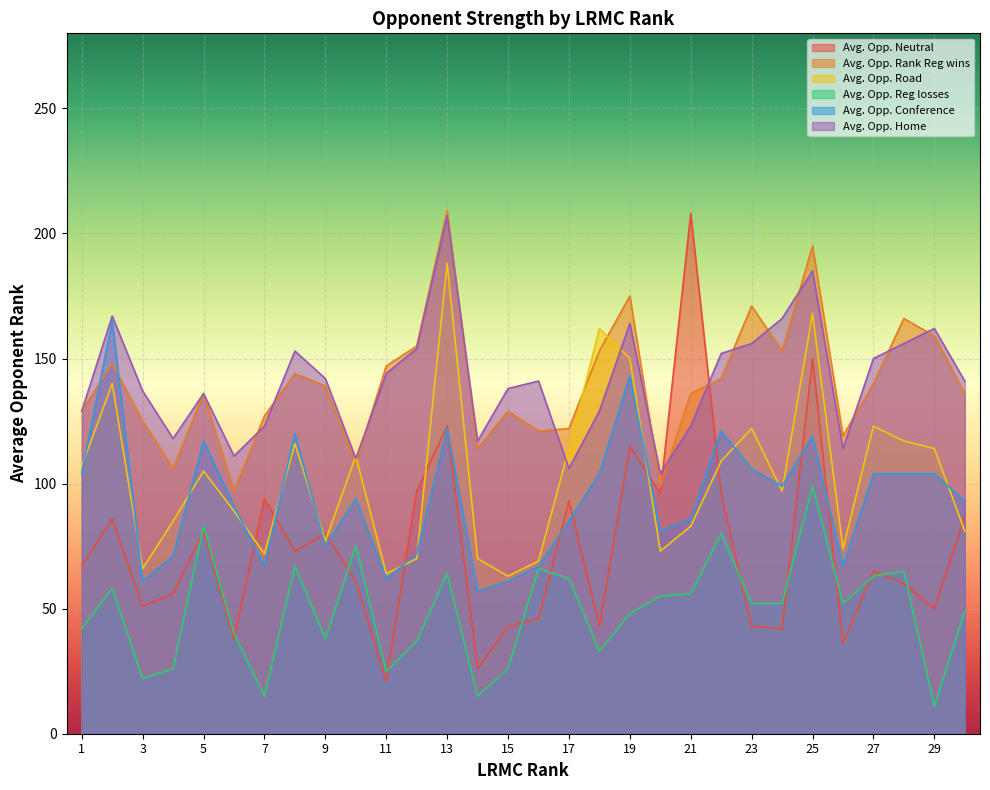

Reading left to right, what are all the values shown in this chart?

Avg. Opp. Neutral: 67	86	51	56	81	38	94	73	80	61	21	97	123	26	43	46	93	43	115	96	208	96	43	42	150	36	65	60	50	87
Avg. Opp. Rank Reg wins: 129	148	125	106	136	97	127	144	139	108	147	155	209	114	129	121	122	153	175	99	136	142	171	153	195	119	140	166	159	136
Avg. Opp. Road: 107	140	66	85	105	89	72	116	77	111	64	70	188	70	63	69	114	162	150	73	83	109	122	97	168	74	123	117	114	81
Avg. Opp. Reg losses: 42	58	22	26	83	40	15	67	38	75	25	37	64	15	26	66	62	33	48	55	56	80	52	52	99	52	63	65	11	49
Avg. Opp. Conference: 104	165	61	71	117	91	67	120	75	94	62	72	122	57	61	67	85	104	143	81	86	121	106	99	119	67	104	104	104	93
Avg. Opp. Home: 129	167	137	118	136	111	123	153	142	110	144	154	207	117	138	141	106	129	164	104	123	152	156	166	185	114	150	156	162	141